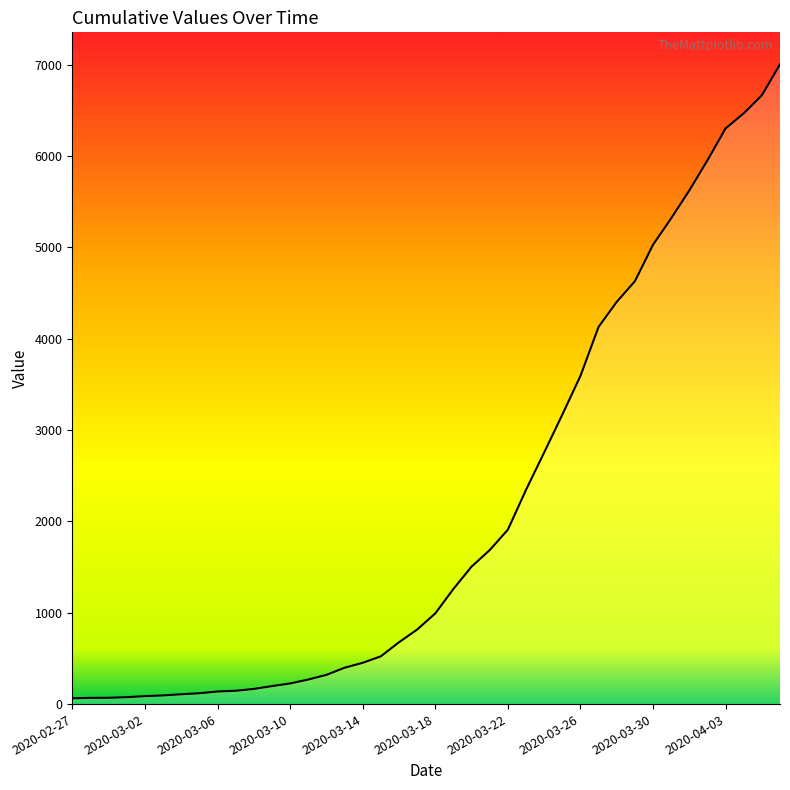

What is the ratio of the value at 2020-04-03 to the value at 2020-03-26?

1.8